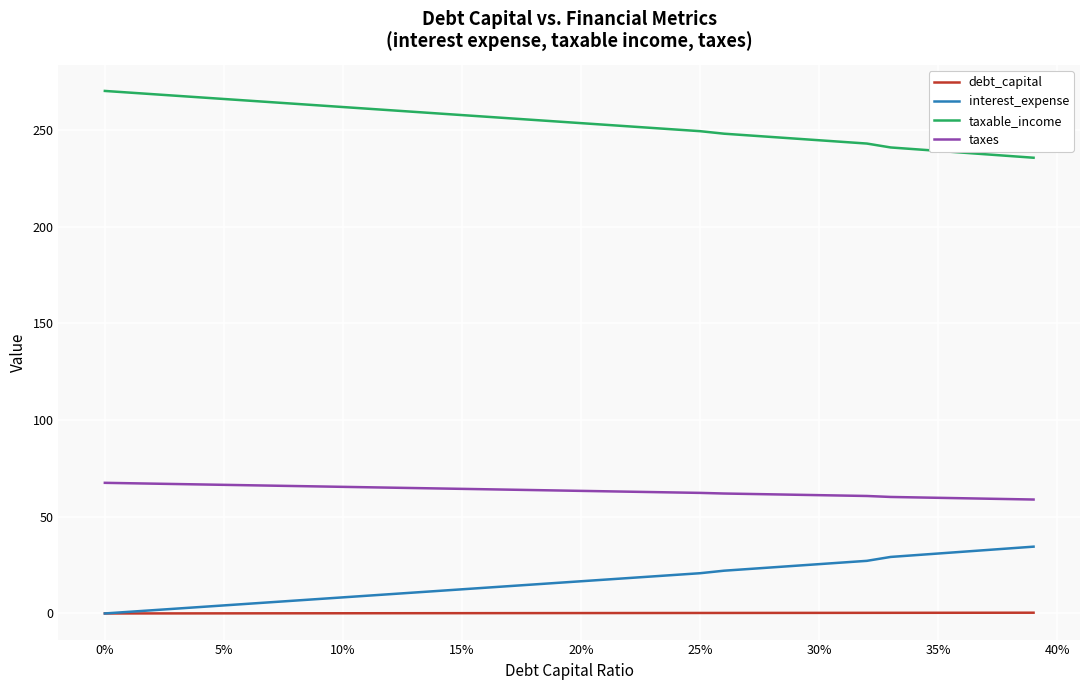

True or false: debt_capital and taxable_income cross at least once.

False